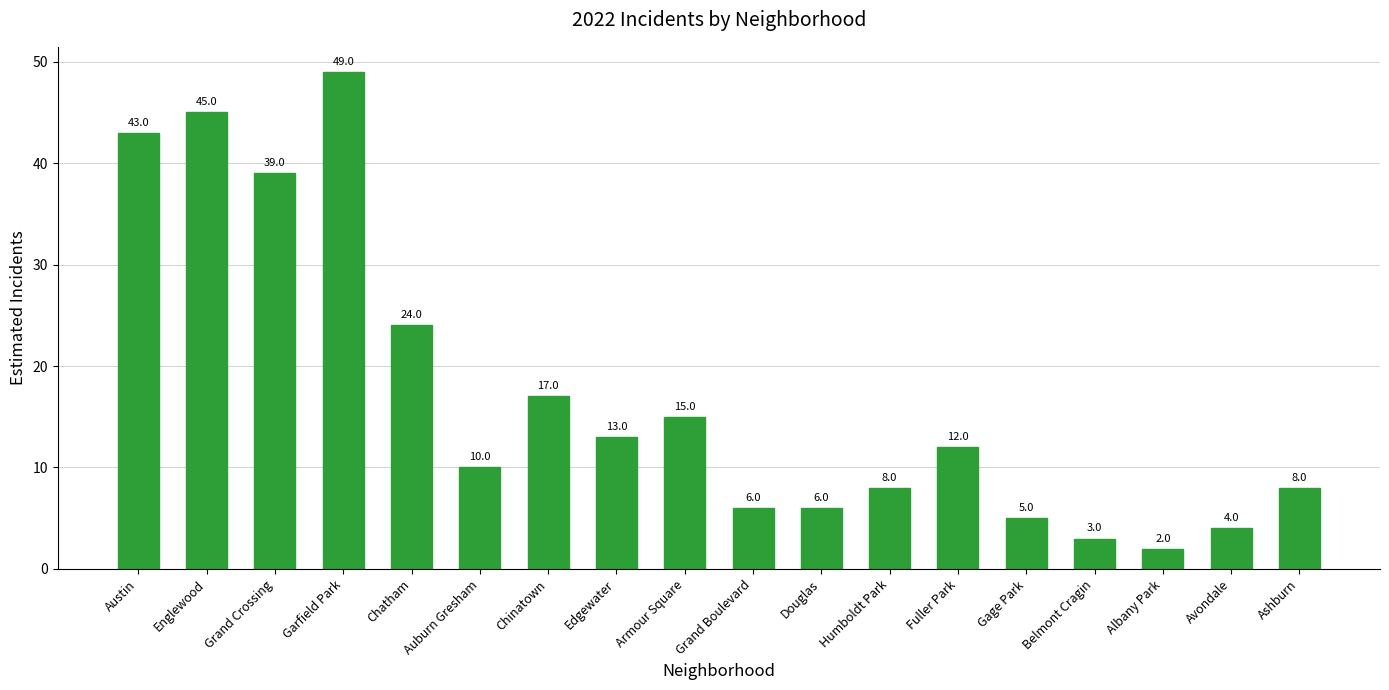

Where is the data nearest to the value 25?

Chatham